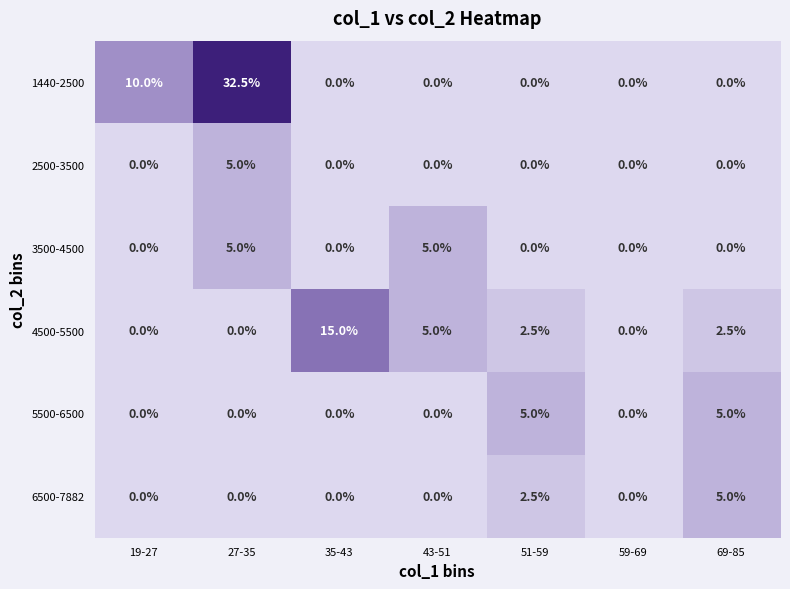

What is the maximum value shown in the chart?

32.5